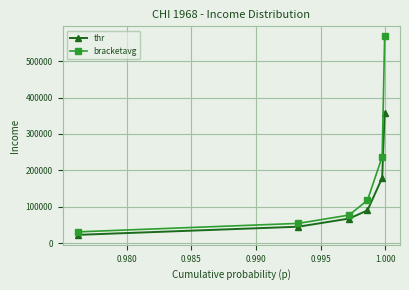

What is the average value of the thr series?

126935.6